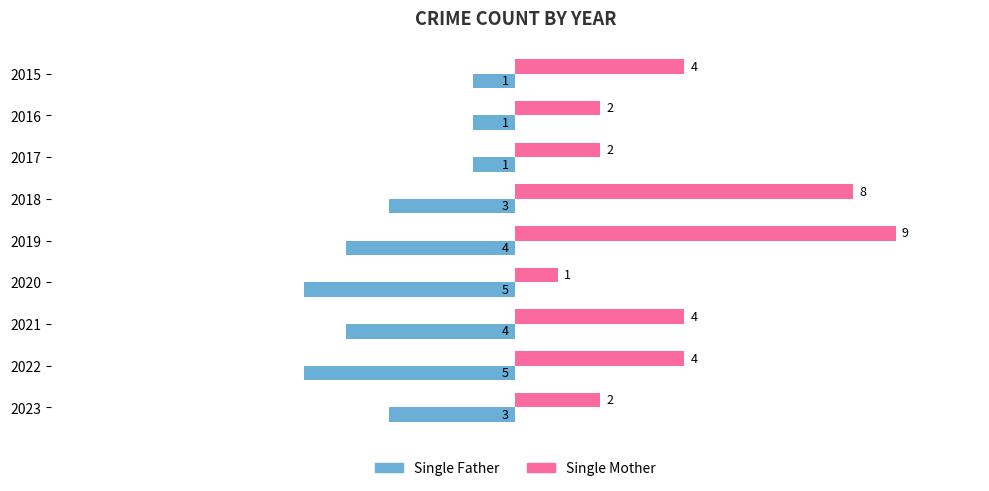

How many values in the Single Mother series are below 4?

4